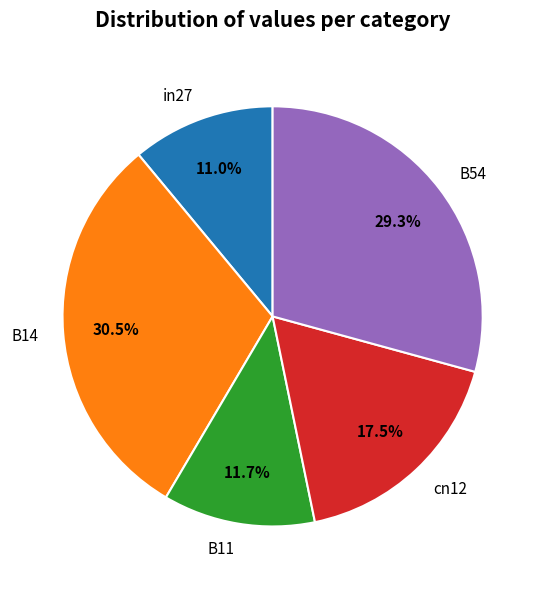

What percentage do B11 and in27 together represent?

22.7%